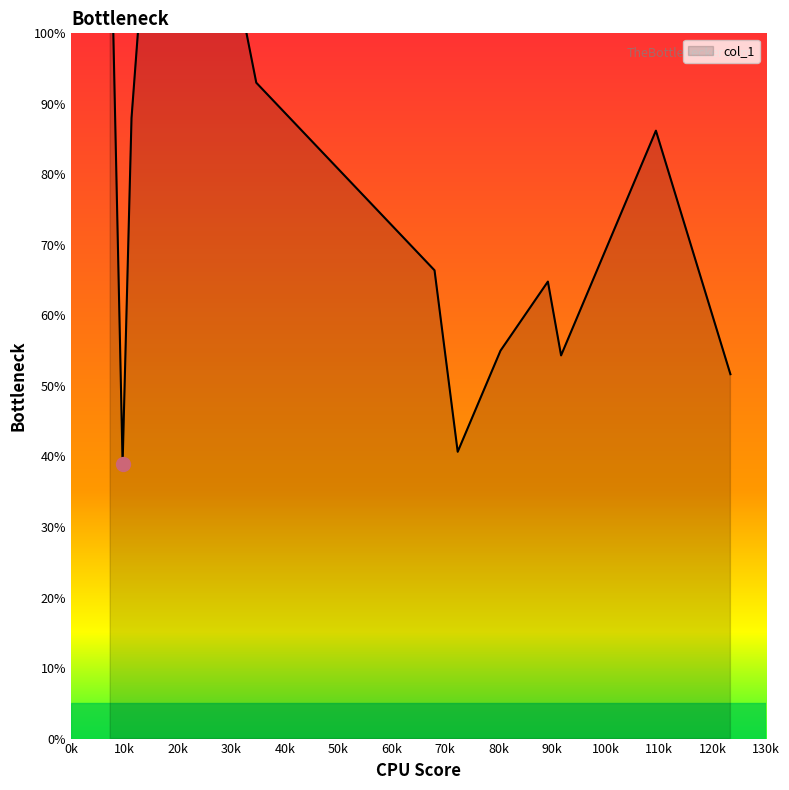

At which category does the chart reach its peak across all series?

7.333333333333333